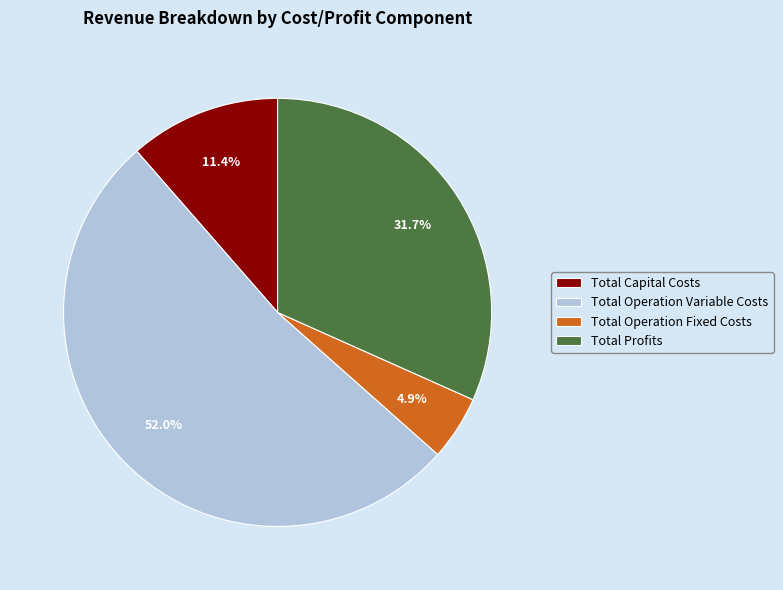

Is the sum of Total Capital Costs and Total Operation Variable Costs greater than half?

Yes